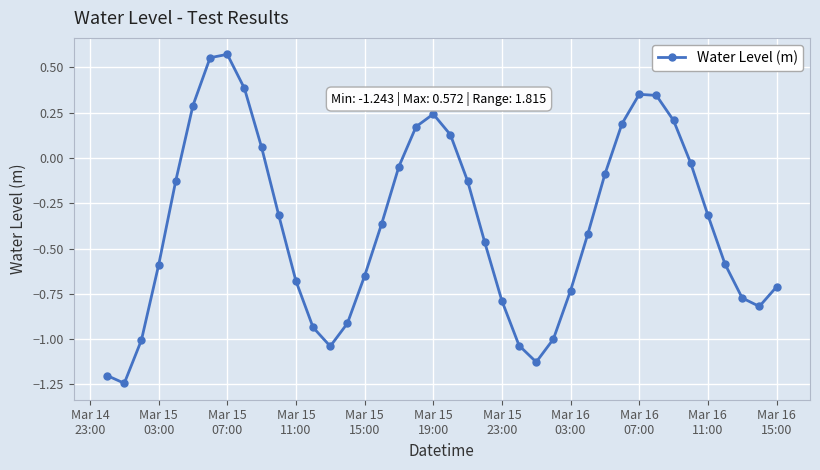

True or false: there are more than 0 points higher than both neighbors.

True